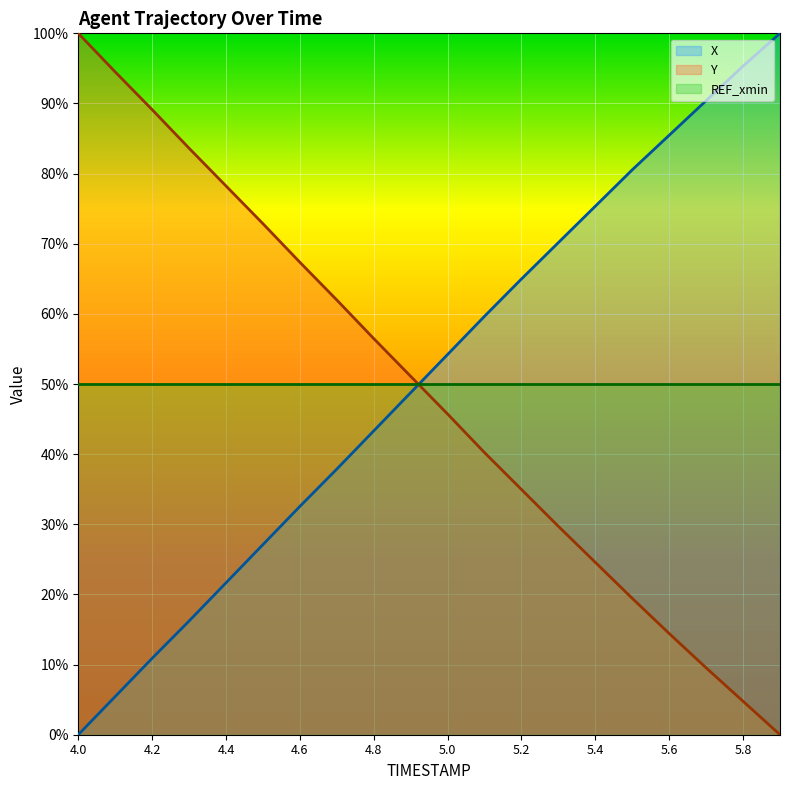

At how many categories does at least one series exceed 0?

20